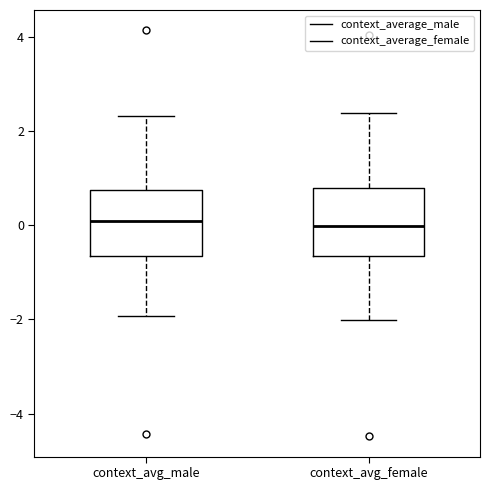

Reading left to right, transcribe this box plot: for each box, give where its median line is, the range the box spans, and where its two whiskers end, as read against the y-axis. The values are not printed on the chart, so give them approximately, as read against the axis.

context_avg_male: median 0.0, box -0.6 to 0.8, whiskers -2.0 to 2.4
context_avg_female: median 0.0, box -0.6 to 0.8, whiskers -2.0 to 2.4